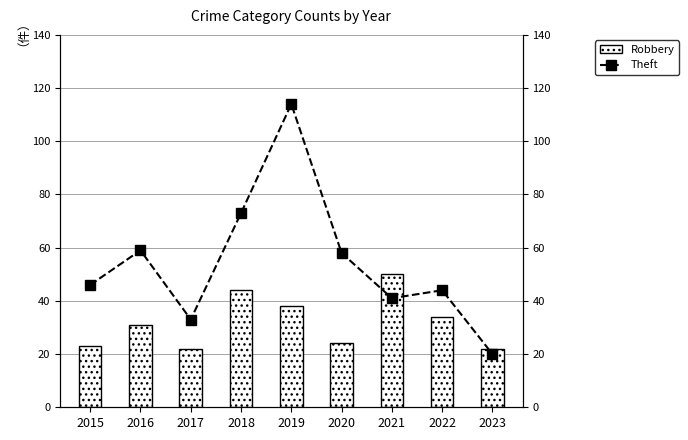

What is the difference between the Theft values at 2015 and 2020?

12